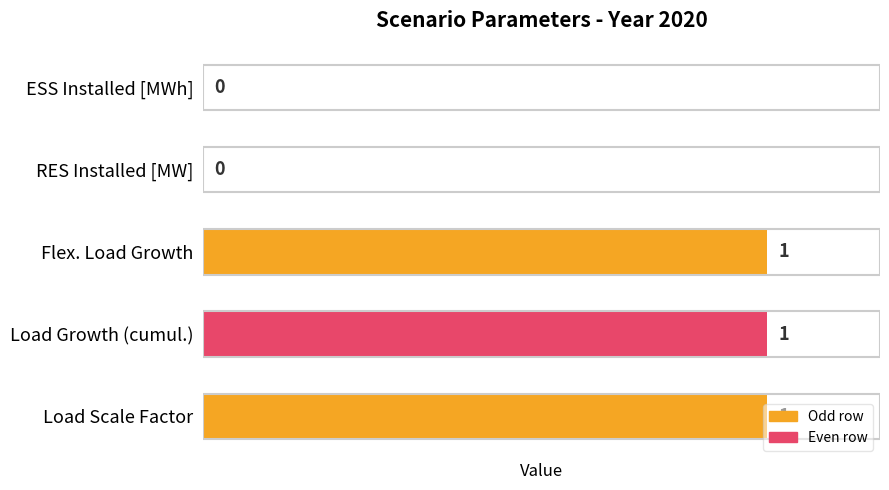

What is the sum of all values?

3